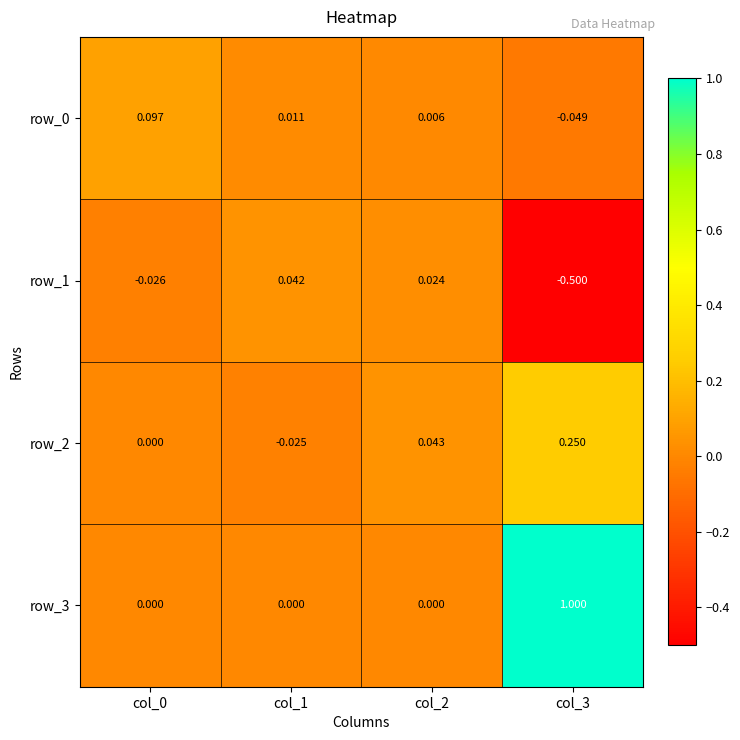

Count the number of categories in the chart.

4